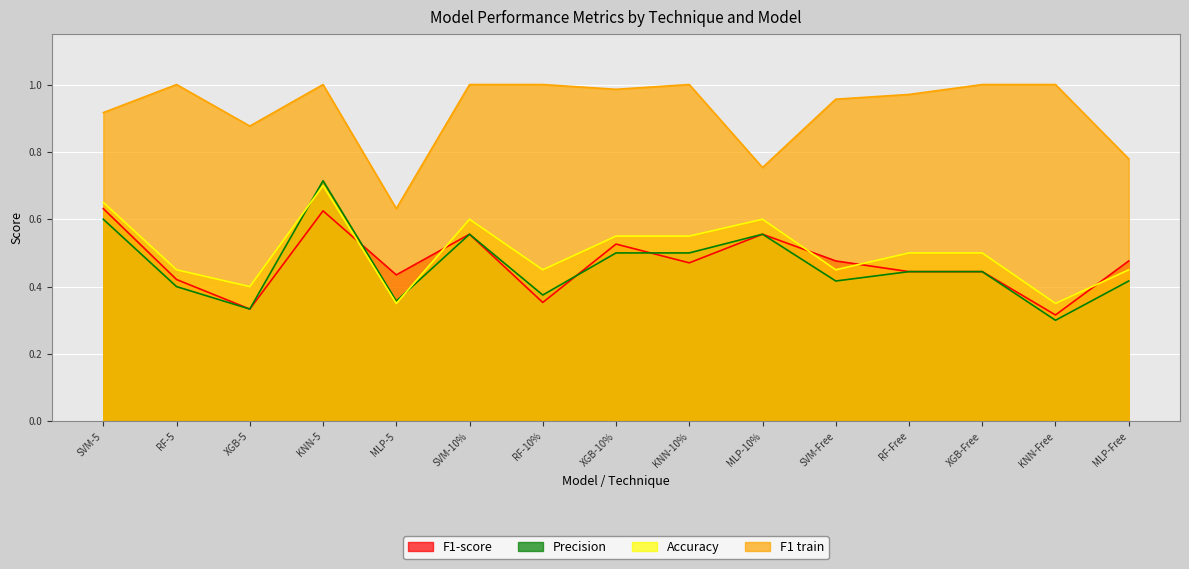

At how many categories does at least one series exceed 0?

15